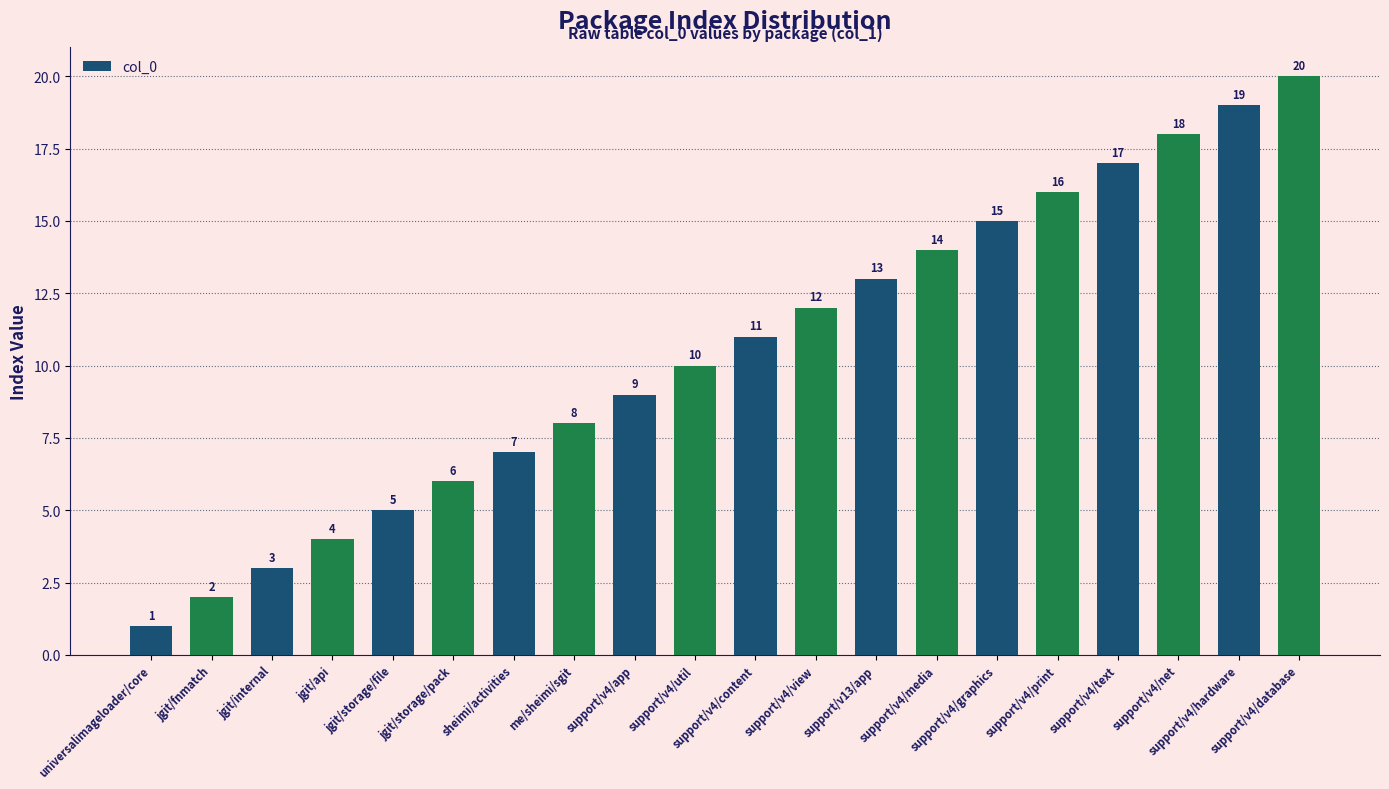

What is the value of the 19th bar from the left?

19